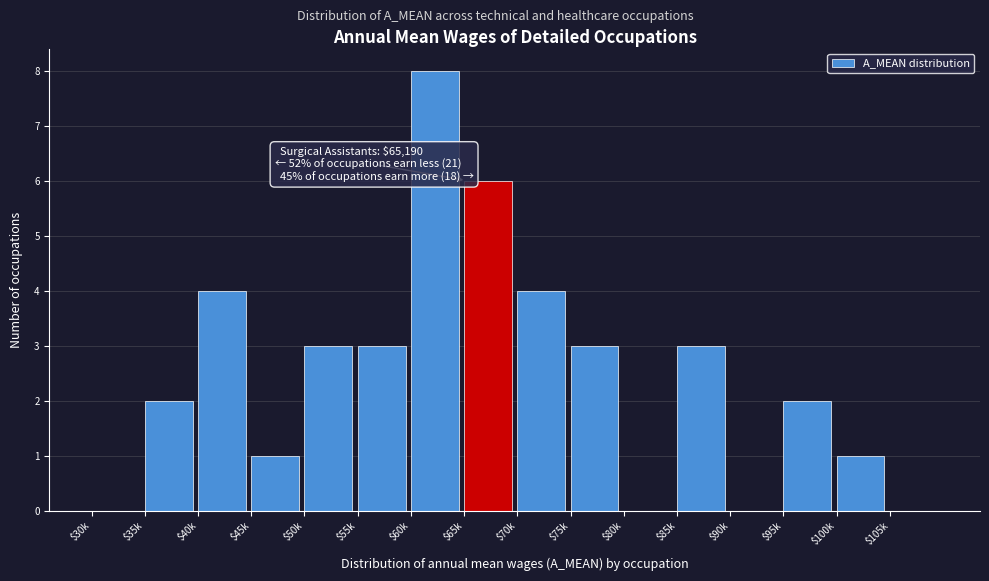

Which label corresponds to the largest value in the chart?

$60k